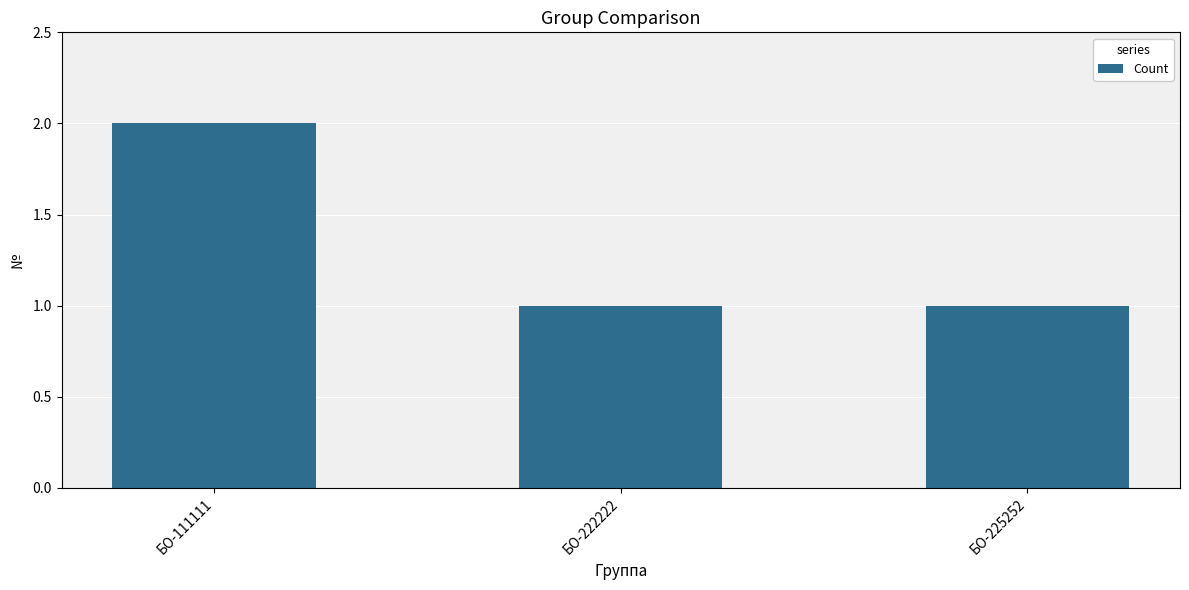

At which category does the chart reach its peak across all series?

БО-111111